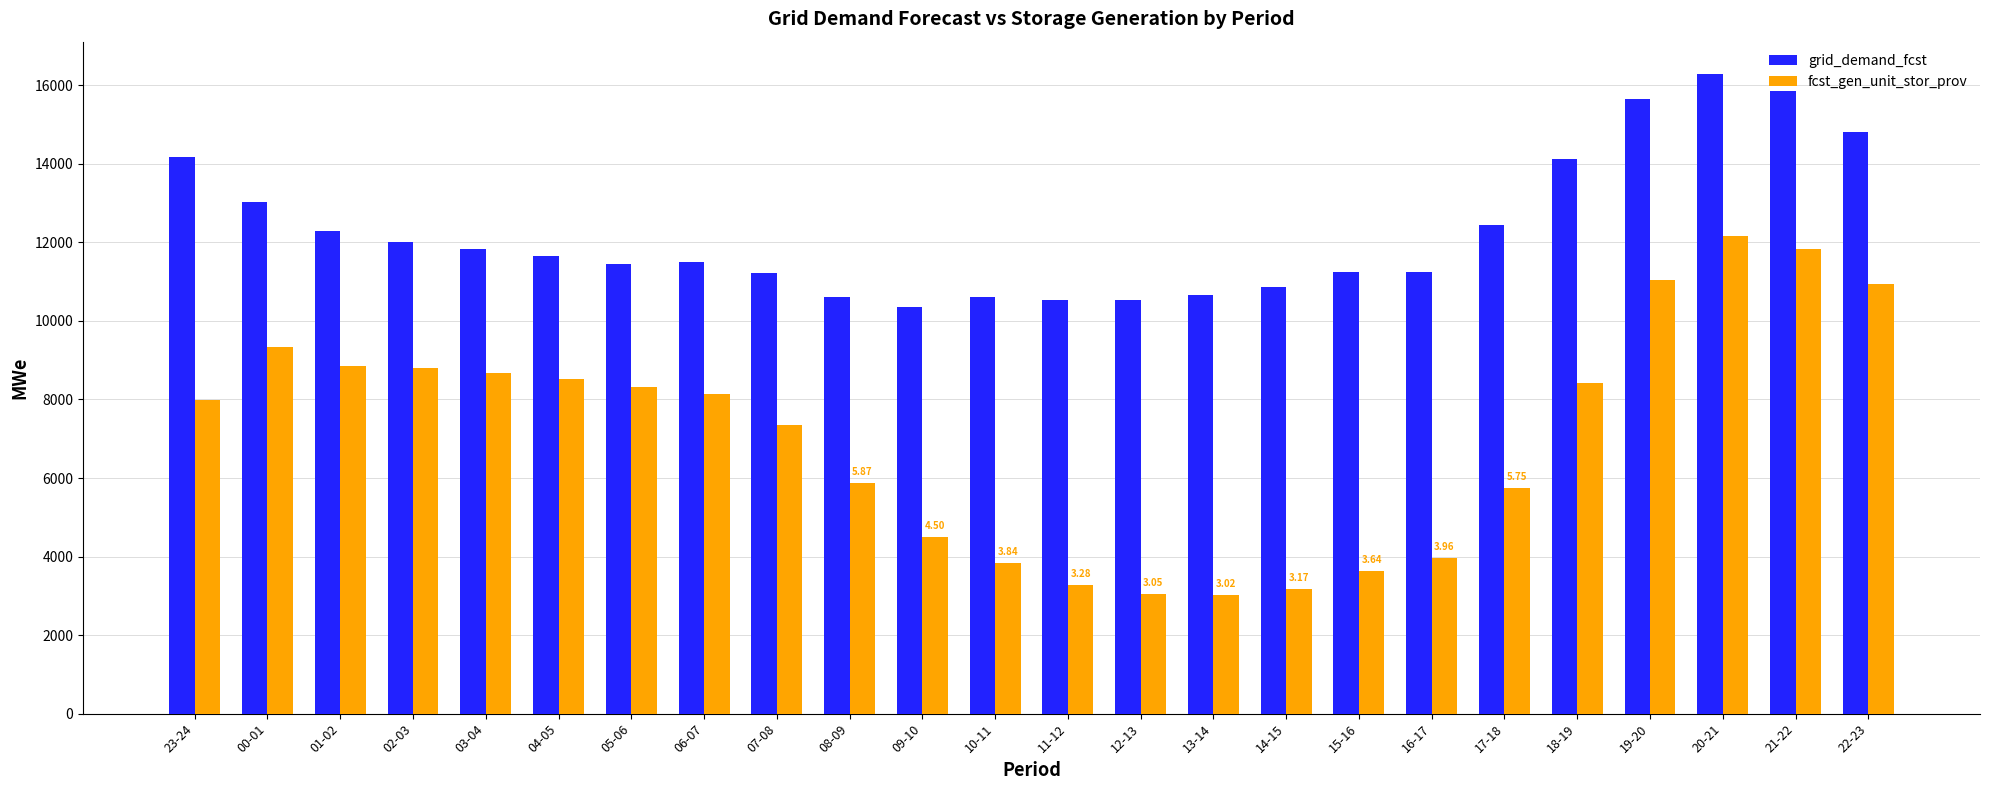

What is the total value across all series at 14-15?

14039